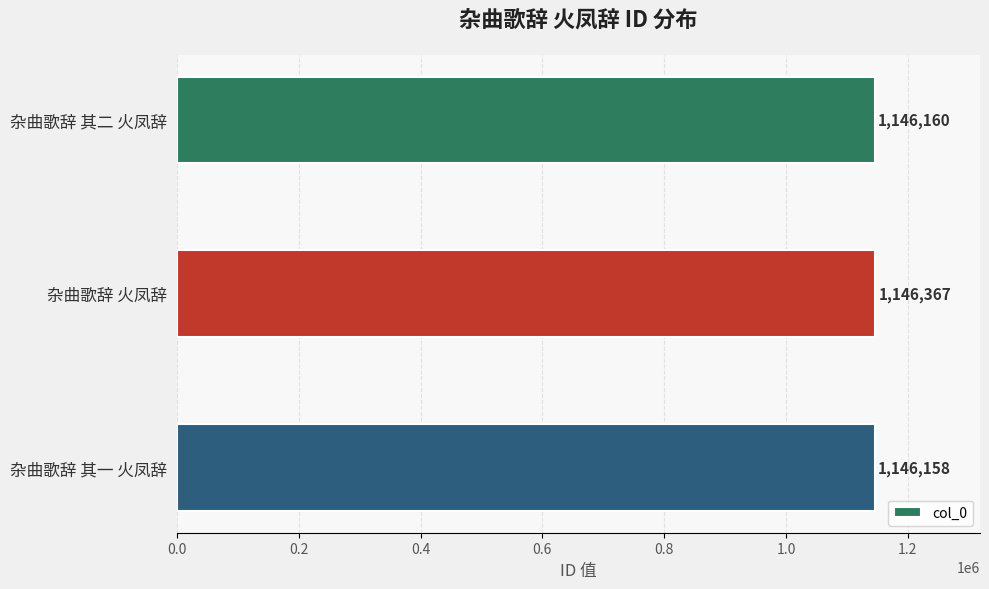

What position from the bottom is 杂曲歌辞 其一 火凤辞?

1